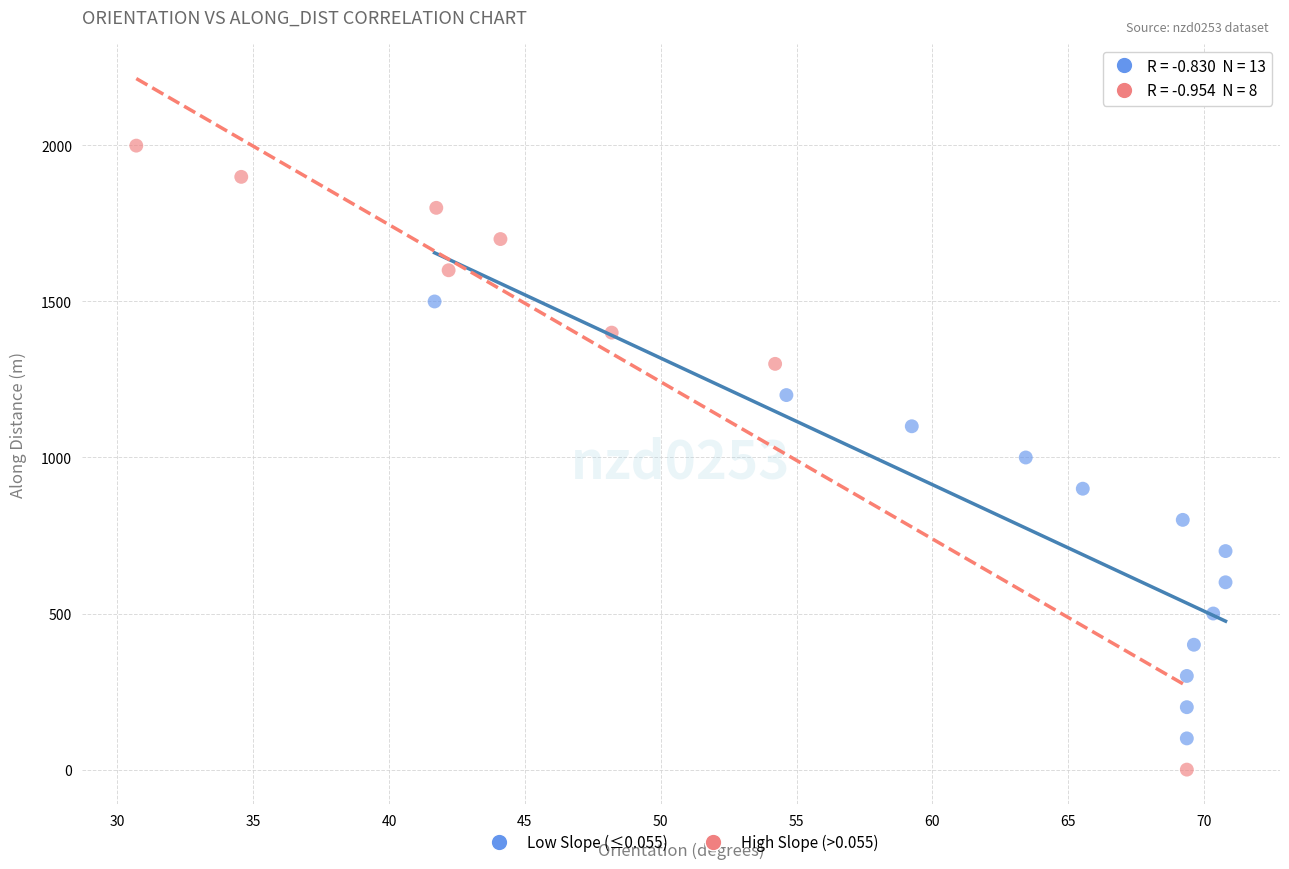

Which series contains the highest Y value?

High Slope (>0.055)